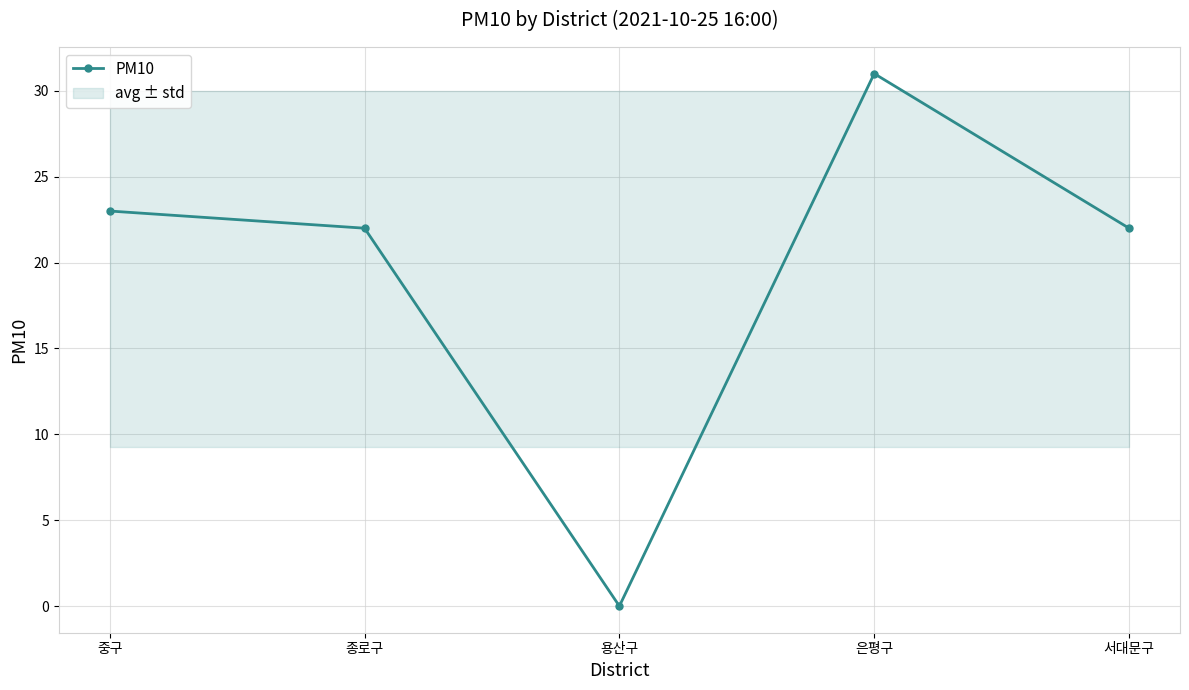

Does the chart display data point markers on the line(s)?

Yes